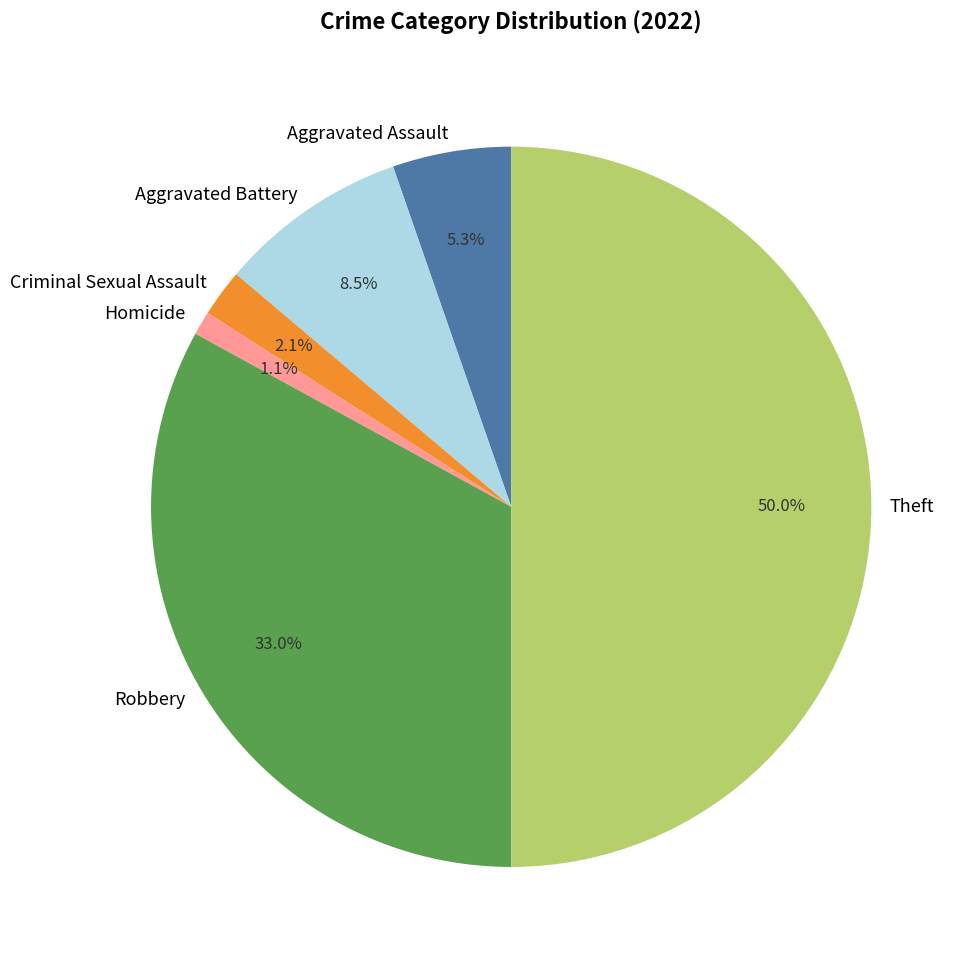

Which has a higher value, Aggravated Battery or Homicide?

Aggravated Battery